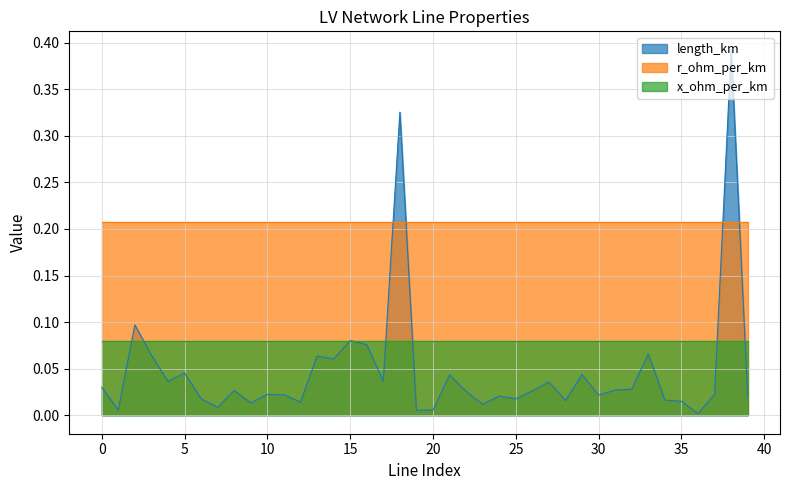

True or false: x_ohm_per_km and r_ohm_per_km intersect in this chart.

False